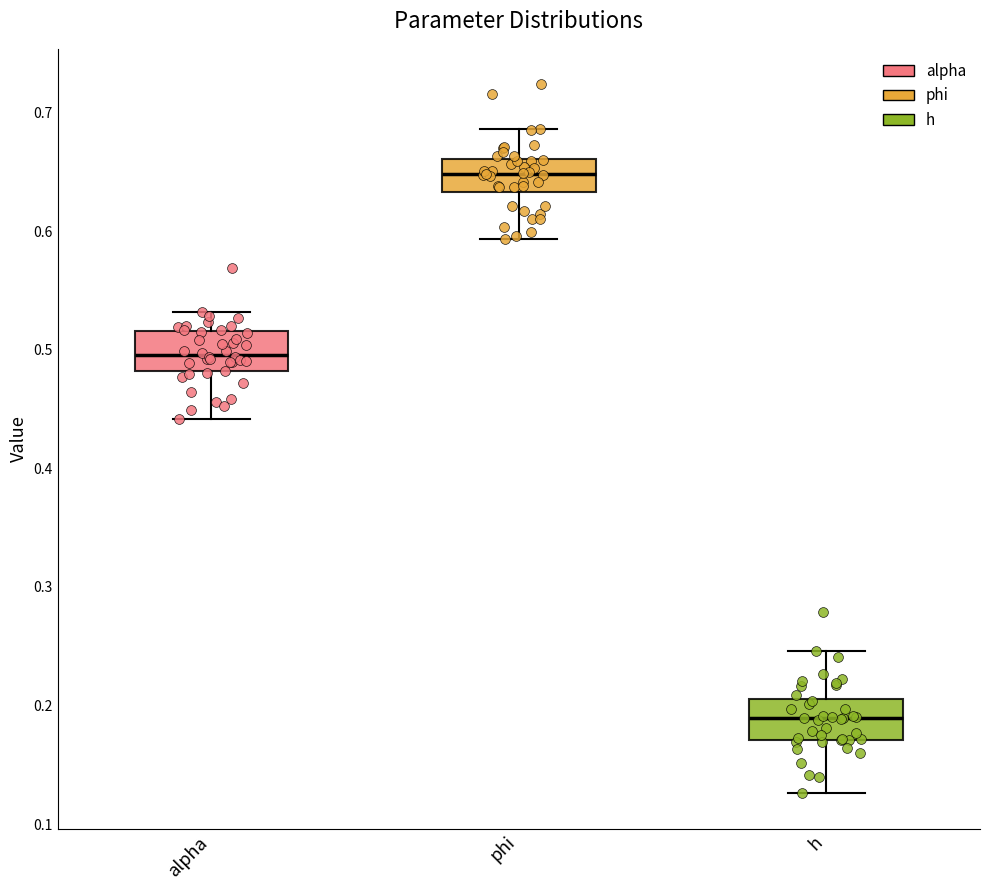

Reading left to right, transcribe this box plot: for each box, give where its median line is, the range the box spans, and where its two whiskers end, as read against the y-axis. The values are not printed on the chart, so give them approximately, as read against the axis.

alpha: median 0.50, box 0.48 to 0.52, whiskers 0.44 to 0.53
phi: median 0.65, box 0.63 to 0.66, whiskers 0.59 to 0.69
h: median 0.19, box 0.17 to 0.21, whiskers 0.13 to 0.25